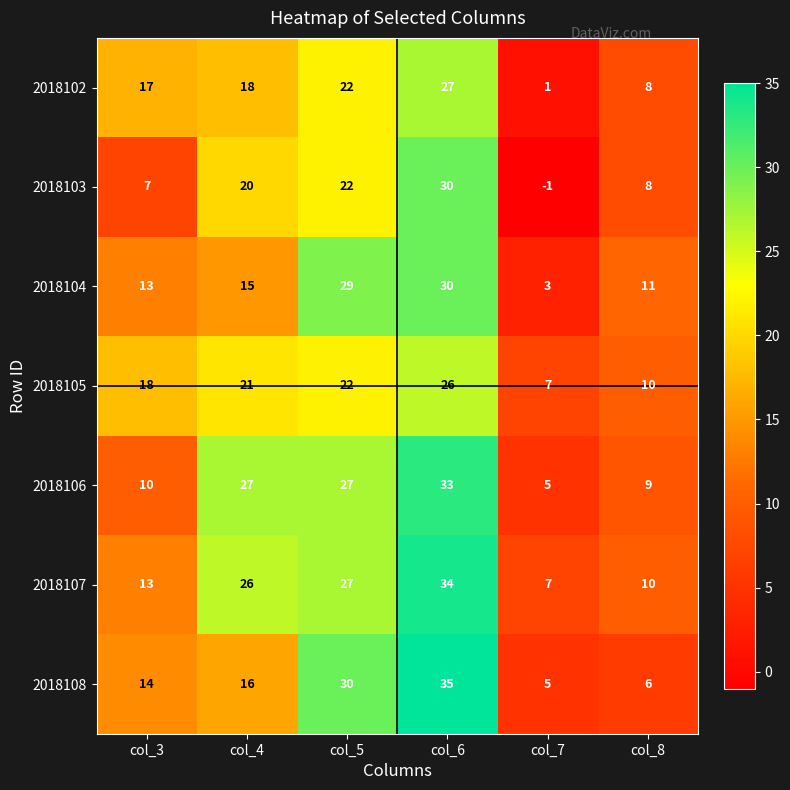

What is the greatest value displayed?

35